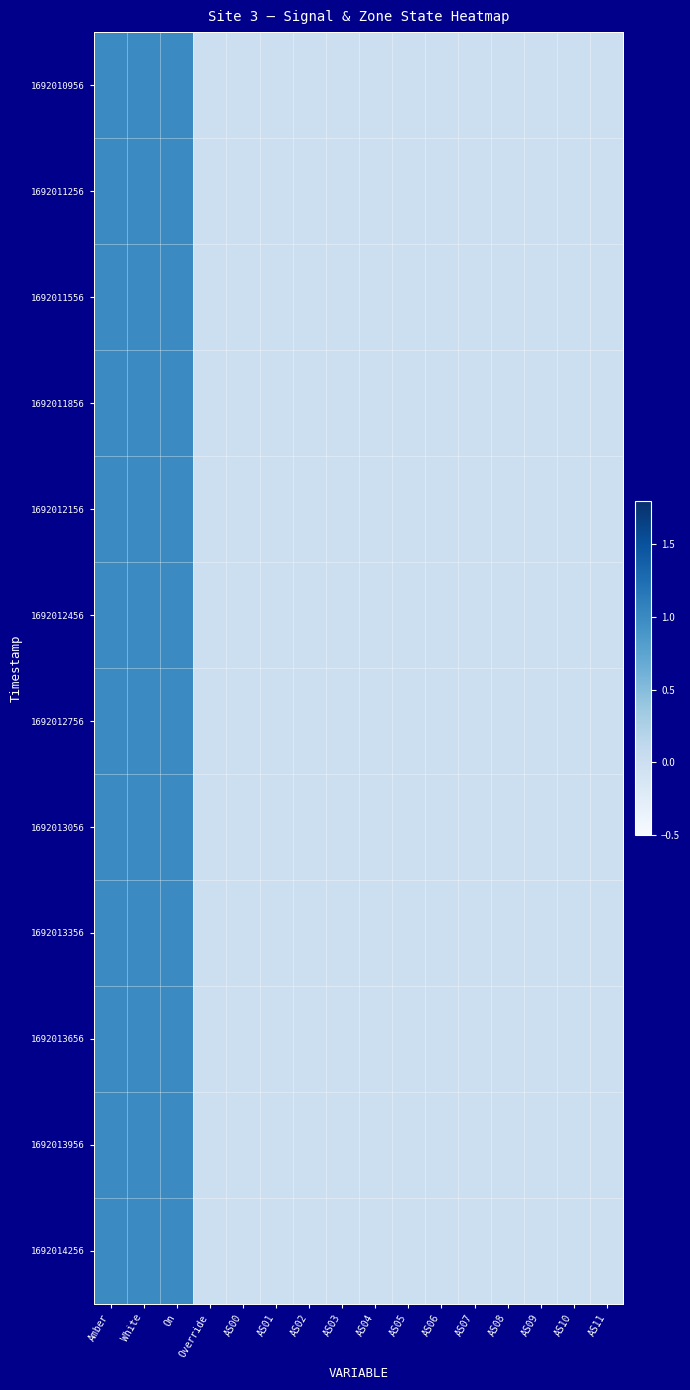

At AS08, list the series in order from smallest to largest.

1692010956, 1692011256, 1692011556, 1692011856, 1692012156, 1692012456, 1692012756, 1692013056, 1692013356, 1692013656, 1692013956, 1692014256